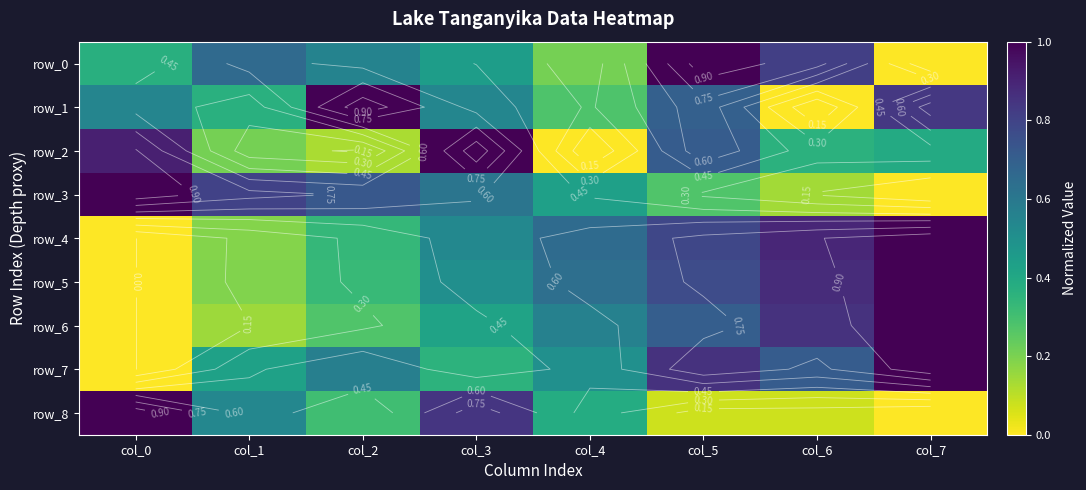

What is the highest value of the row_3 series?

1.0